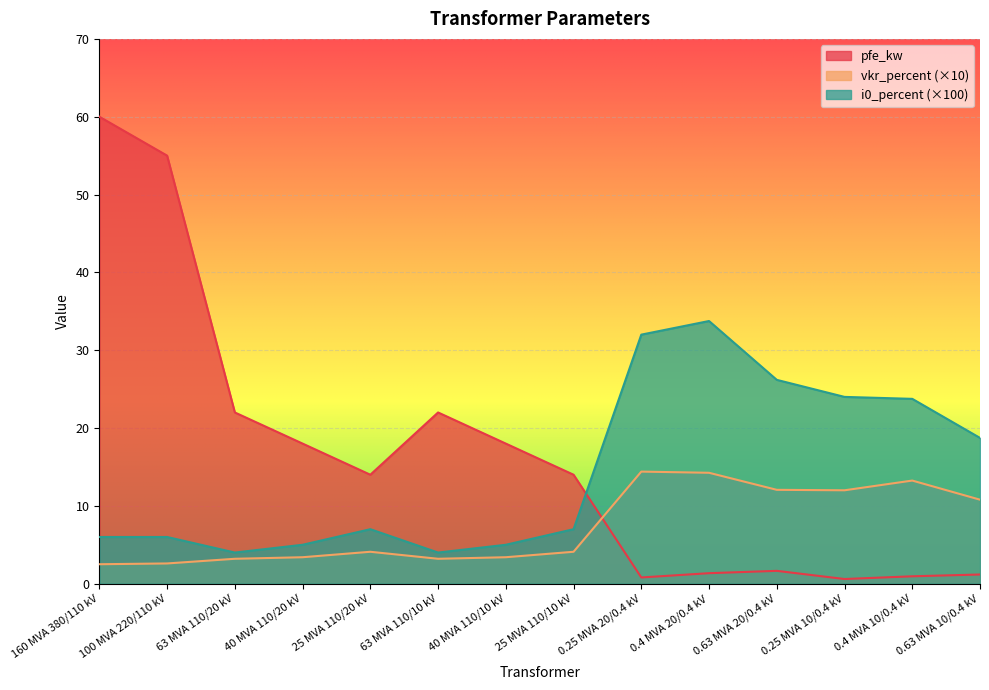

At which category is the sum across all series the highest?

160 MVA 380/110 kV